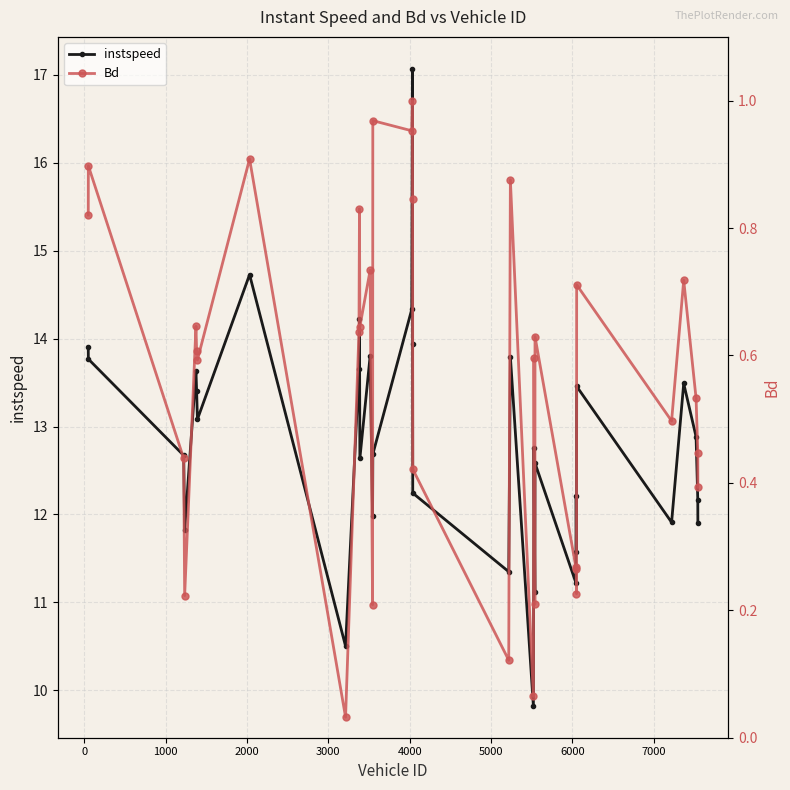

Which series has the largest range (max minus min)?

instspeed